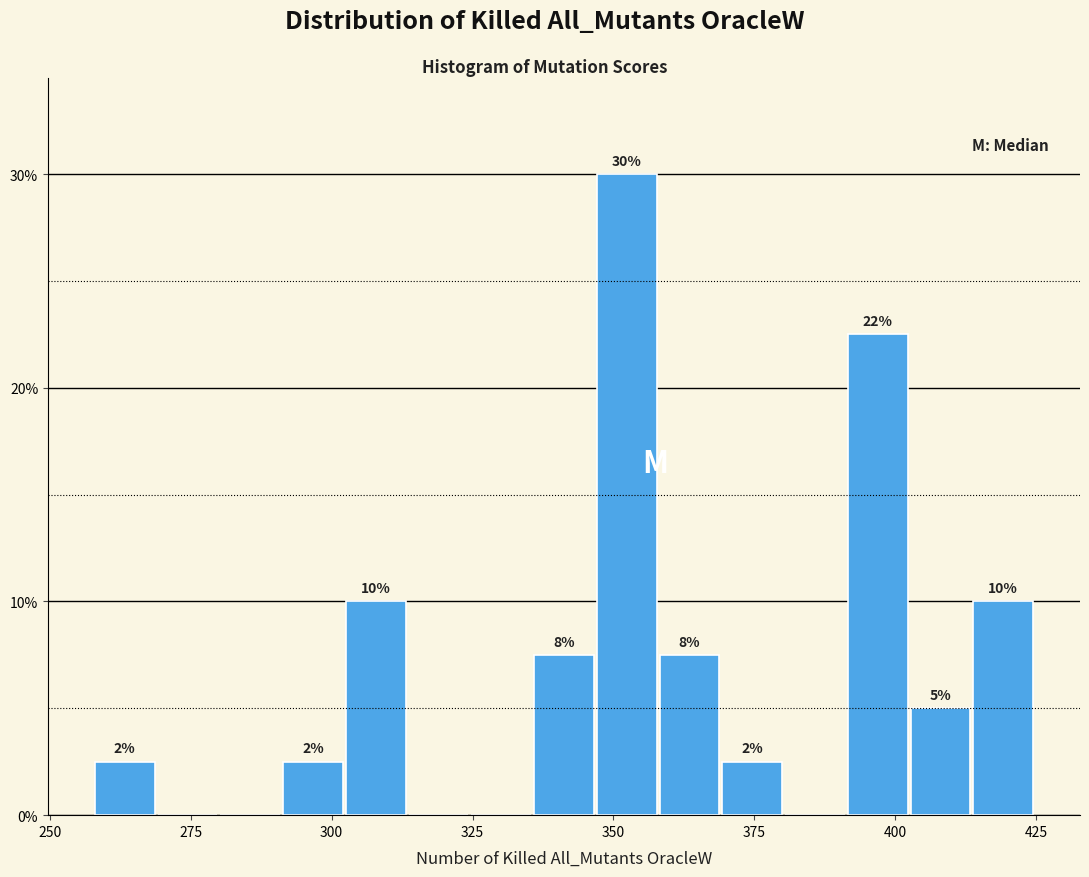

Read against the x-axis, roughly where is the centre of the tallest bar?

350